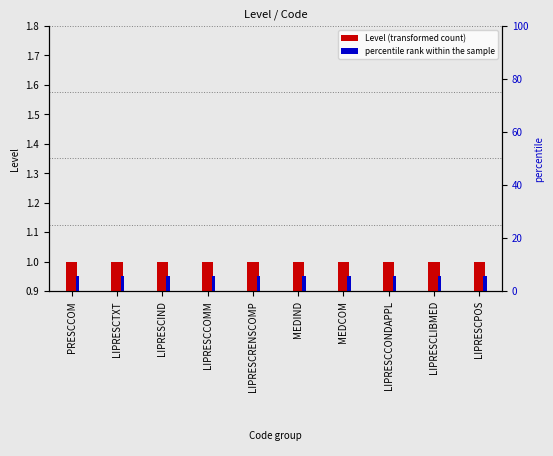

The value of Level (transformed count) at MEDCOM is 0.6. True or false?

False